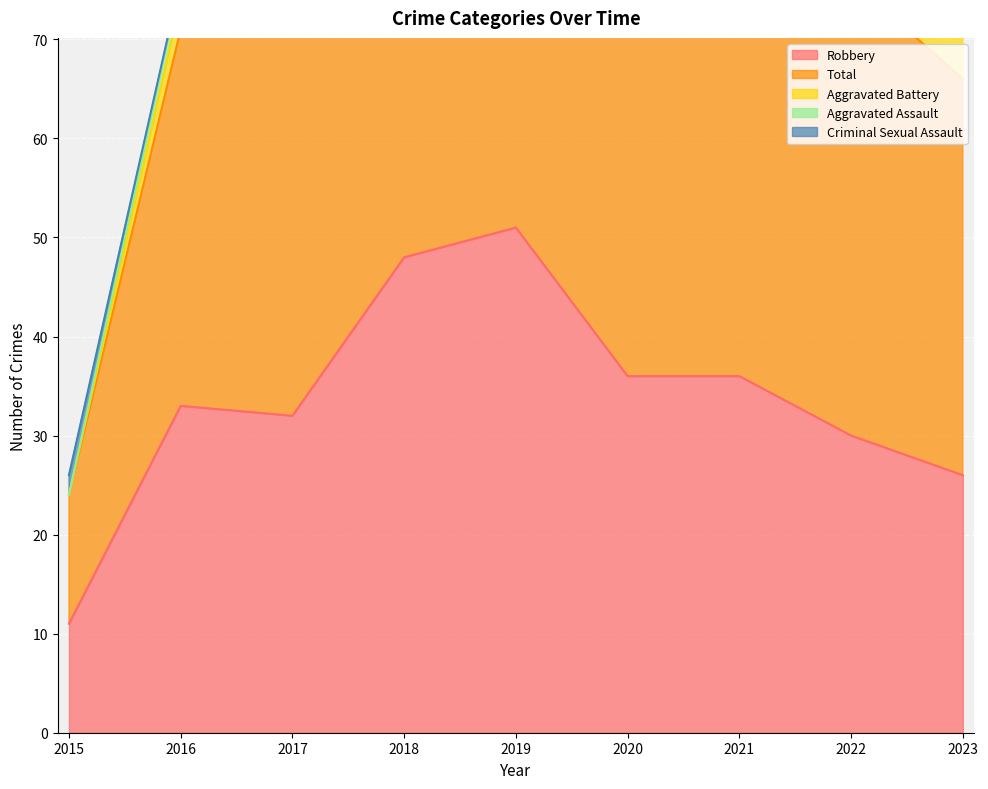

Reading right to left, transcribe all the data shown in this chart.

Robbery: 26	30	36	36	51	48	32	33	11
Total: 40	46	47	45	60	61	45	38	13
Aggravated Battery: 13	8	8	5	3	4	6	3	0
Aggravated Assault: 1	5	2	4	5	8	7	2	0
Criminal Sexual Assault: 0	2	1	0	1	1	0	0	2